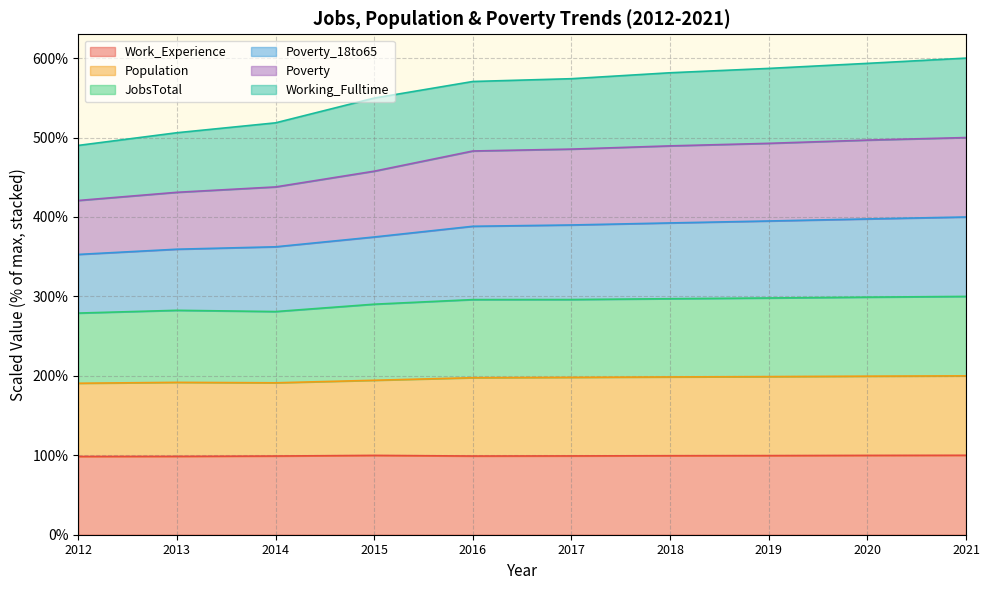

What is the lowest value of the Work_Experience series?

98.5